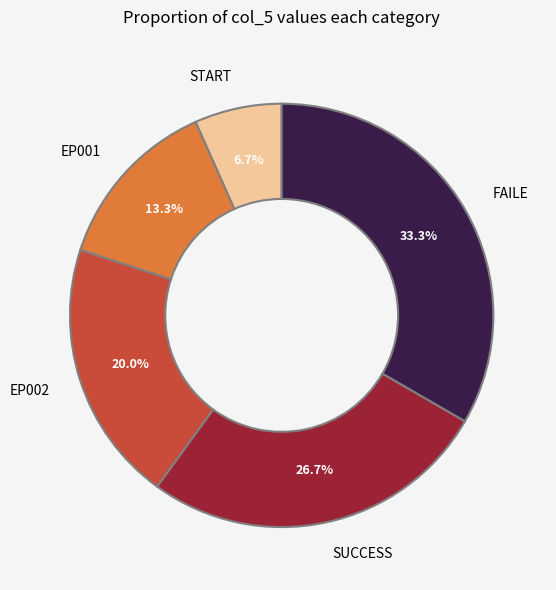

Is there any slice that represents more than half of the pie?

No